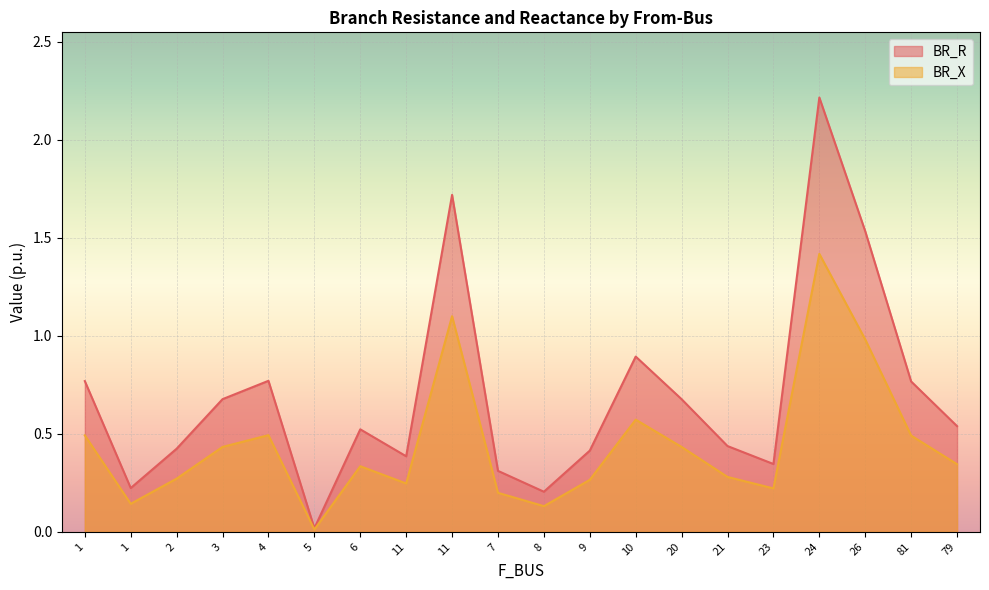

List the series in order of their overall mean, highest first.

BR_R, BR_X